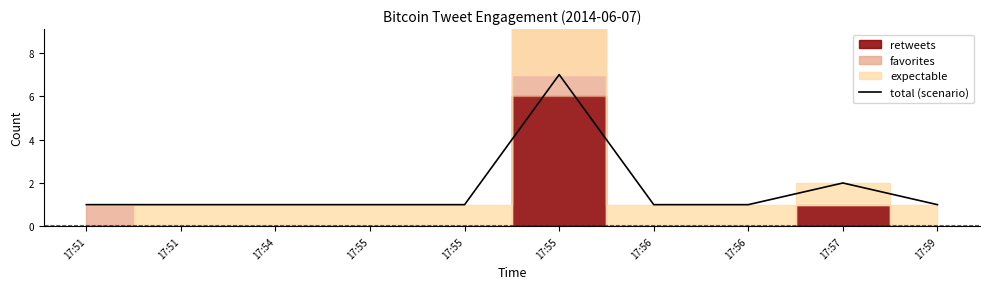

What is the value of the 5th point from the left?

1